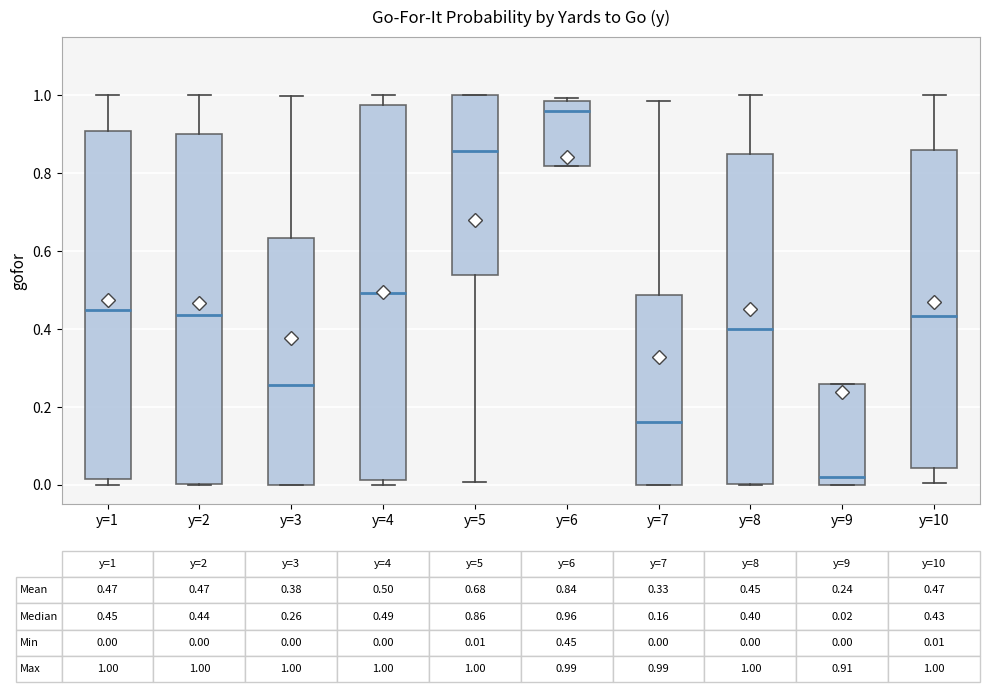

Which box's median line is the highest?

y=6